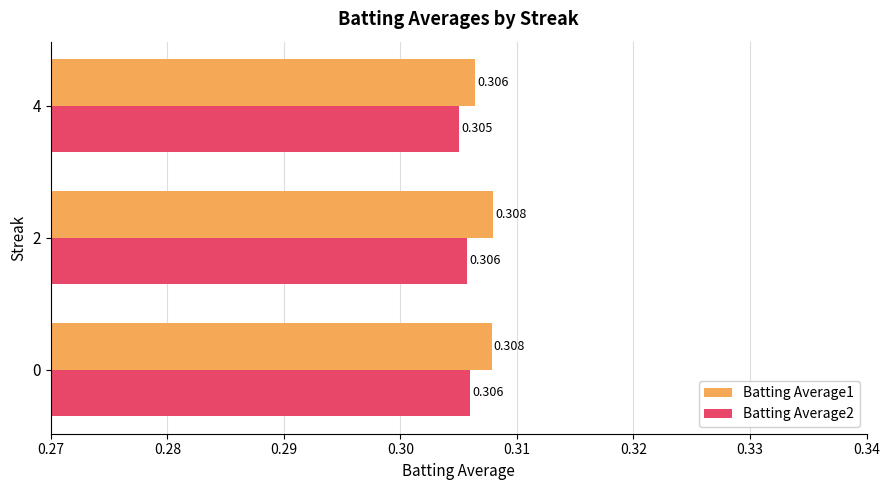

What are all the series names shown in the legend?

Batting Average1, Batting Average2